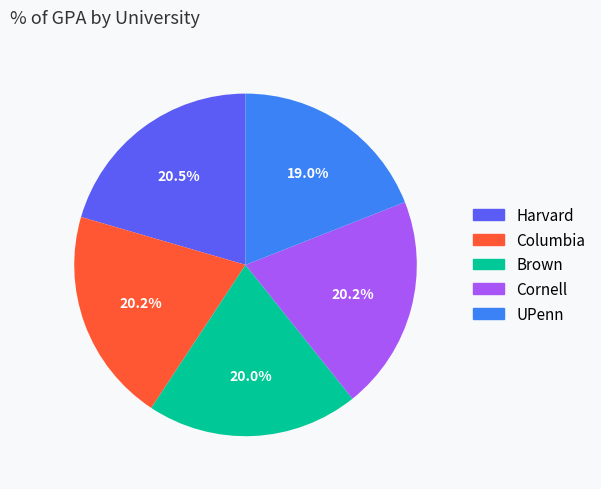

Approximately how many times larger is the value at UPenn compared to Harvard?

0.9